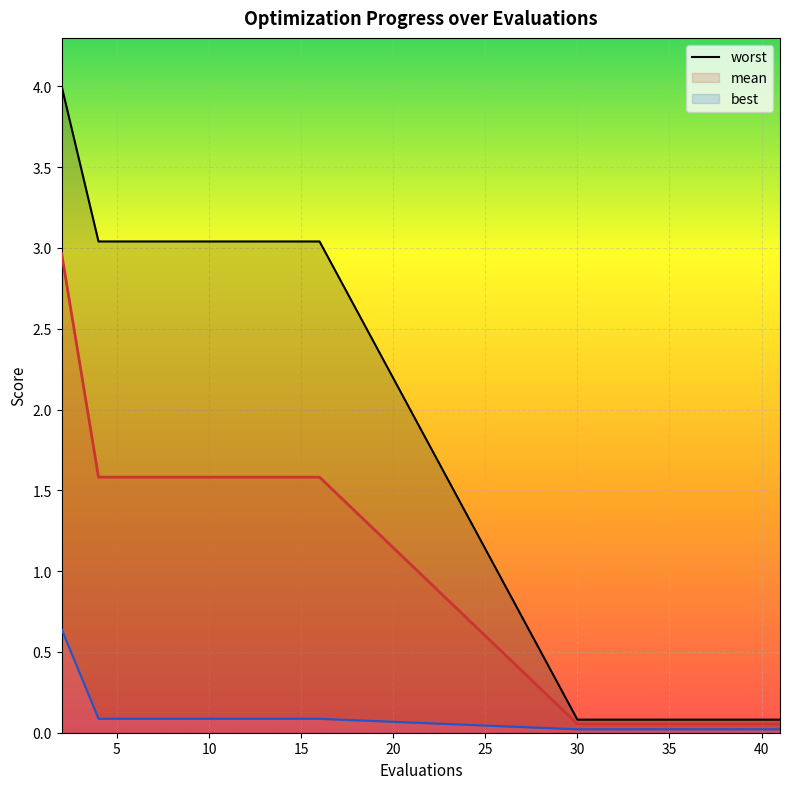

Reading left to right, list all the values displayed in this chart.

mean: 2=3.0	4=1.6	6=1.6	8=1.6	10=1.6	12=1.6	14=1.6	16=1.6	30=0.1	32=0.1	34=0.1	36=0.1	38=0.1	39=0.1	41=0.1
best: 2=0.6	4=0.1	6=0.1	8=0.1	10=0.1	12=0.1	14=0.1	16=0.1	30=0.0	32=0.0	34=0.0	36=0.0	38=0.0	39=0.0	41=0.0
worst: 2=4.0	4=3.0	6=3.0	8=3.0	10=3.0	12=3.0	14=3.0	16=3.0	30=0.1	32=0.1	34=0.1	36=0.1	38=0.1	39=0.1	41=0.1